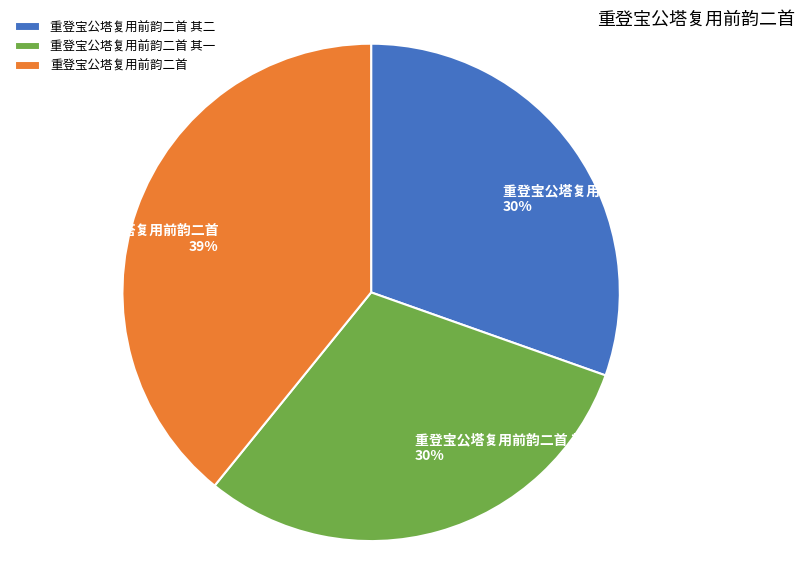

What is the ratio of the value at 重登宝公塔复用前韵二首 其二 to the value at 重登宝公塔复用前韵二首?

0.8